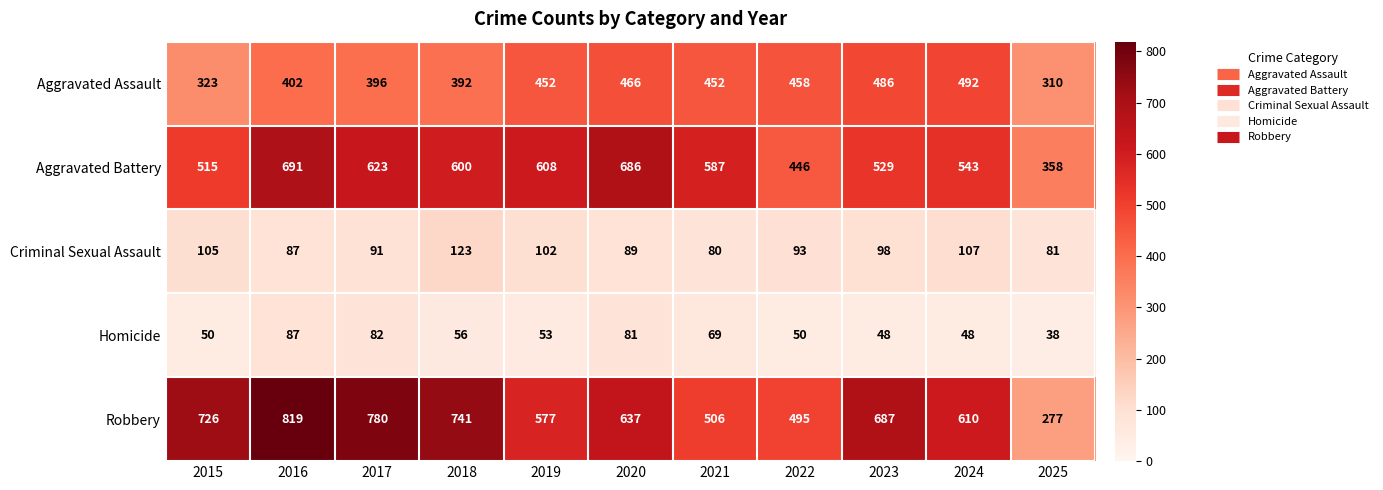

Is it true that Criminal Sexual Assault equals 91 at 2017?

True